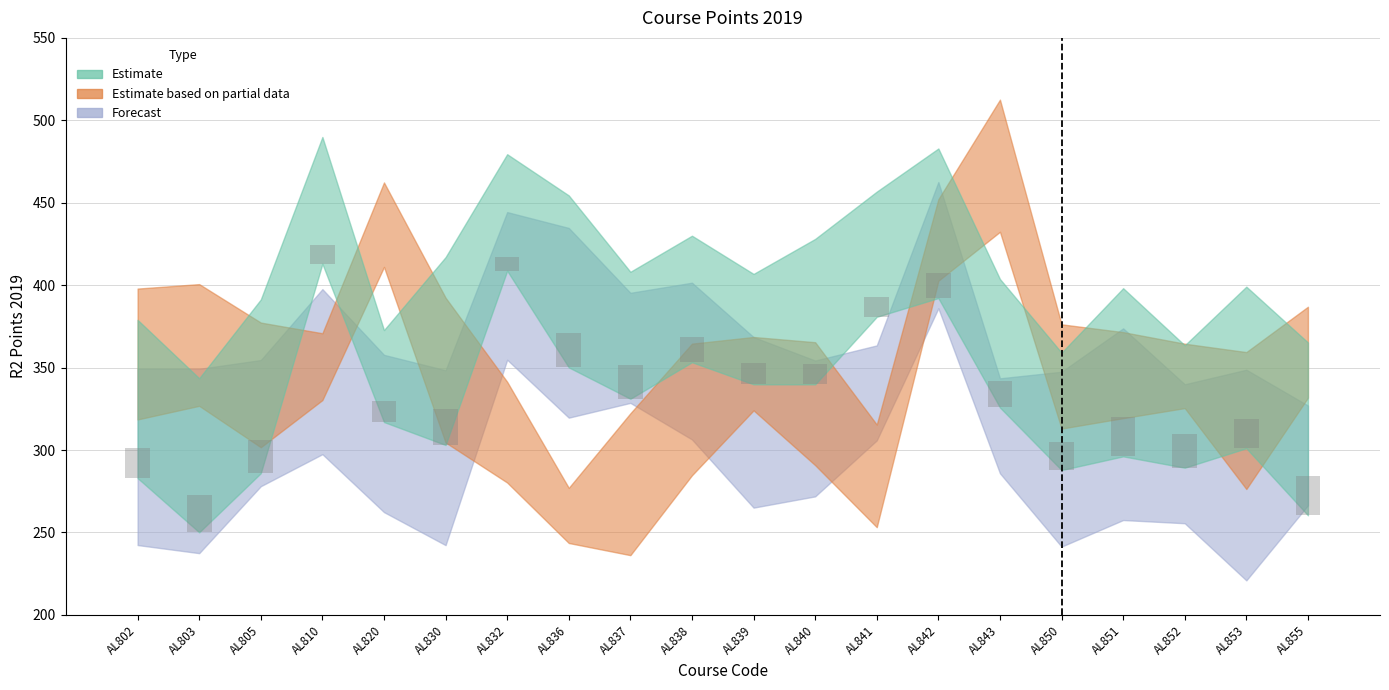

At AL803, list the series in order from largest to smallest.

Estimate based on partial data, Estimate, Forecast